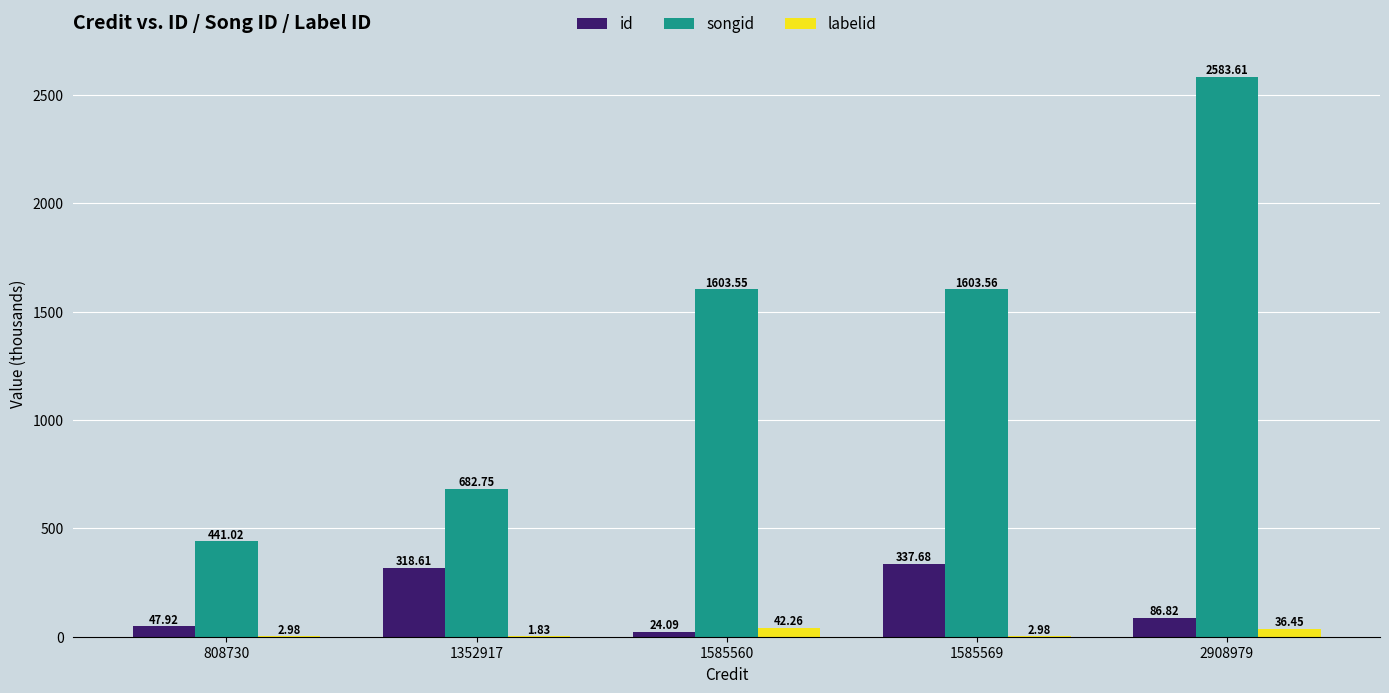

What is the total value across all series at 808730?

491.9